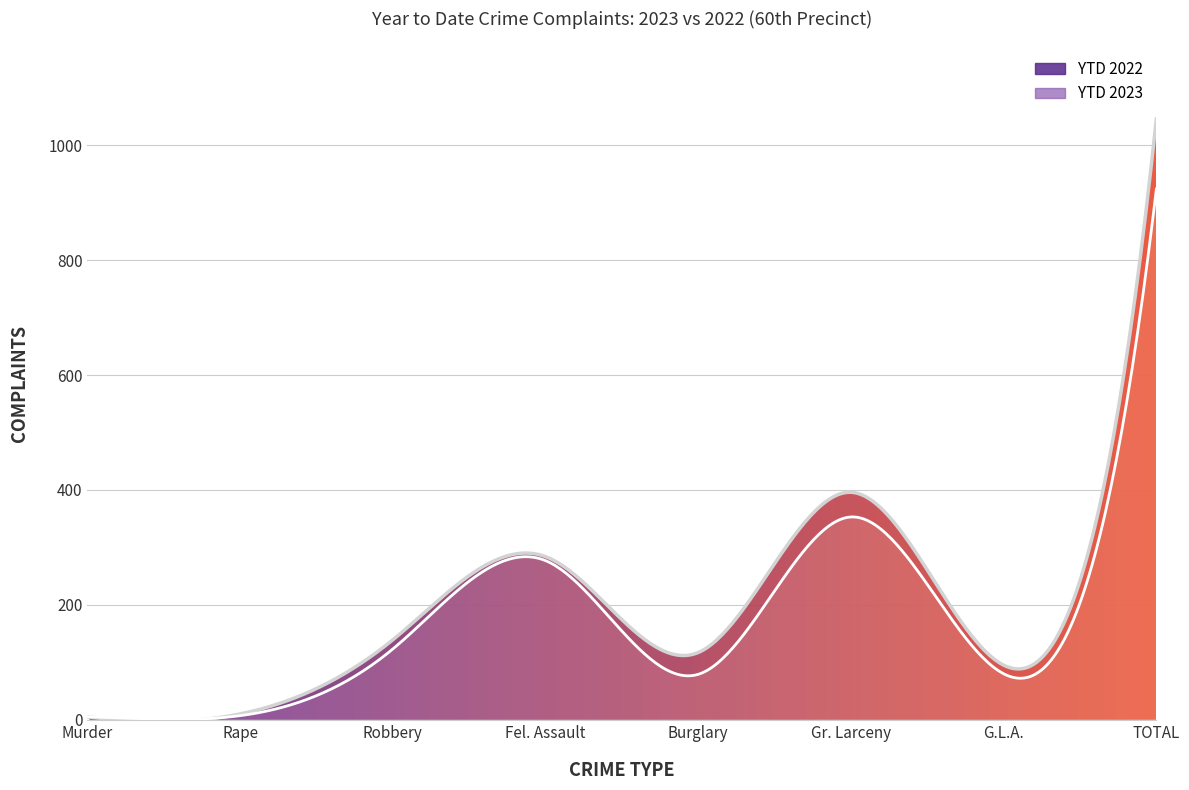

Which label corresponds to the smallest value in the chart?

Murder